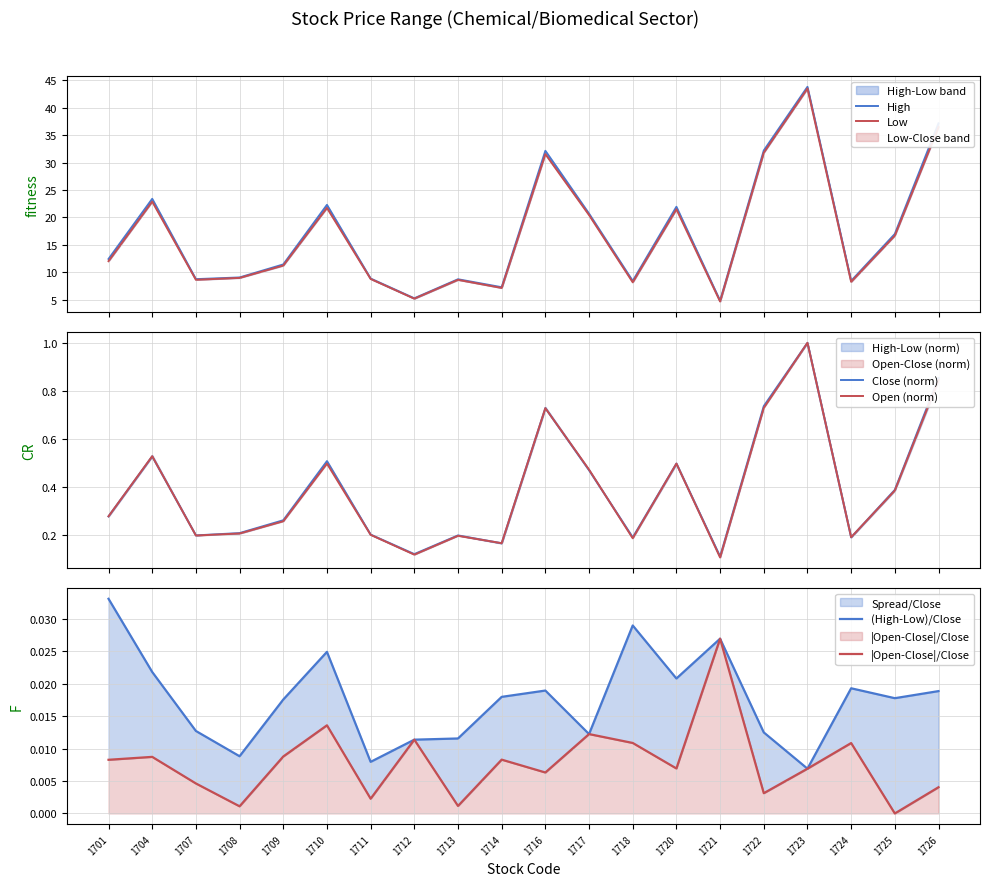

What is the sum of the Open (norm) values at 1709 and 1725?

0.6